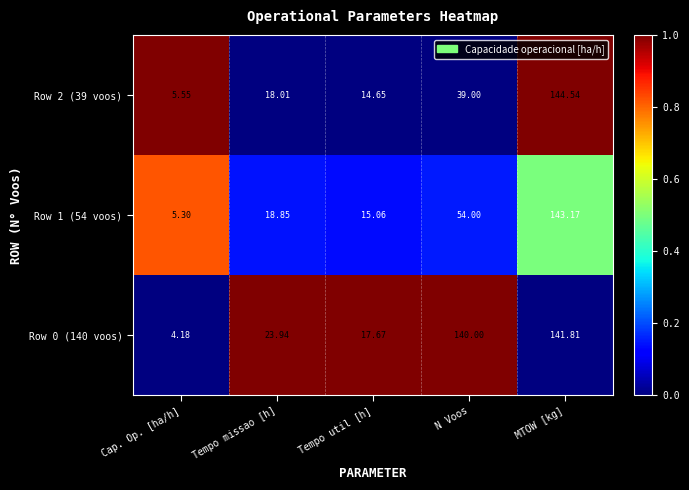

What is the total value across all series at N Voos?

233.0